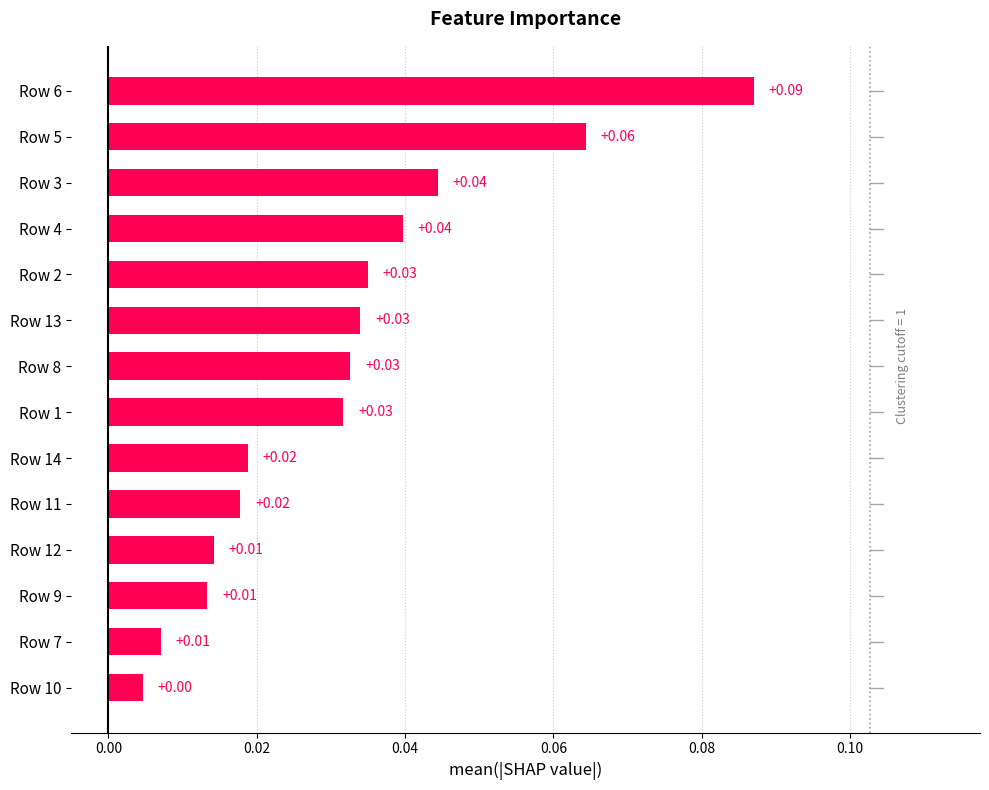

At which label is the value closest to 0?

Row 10